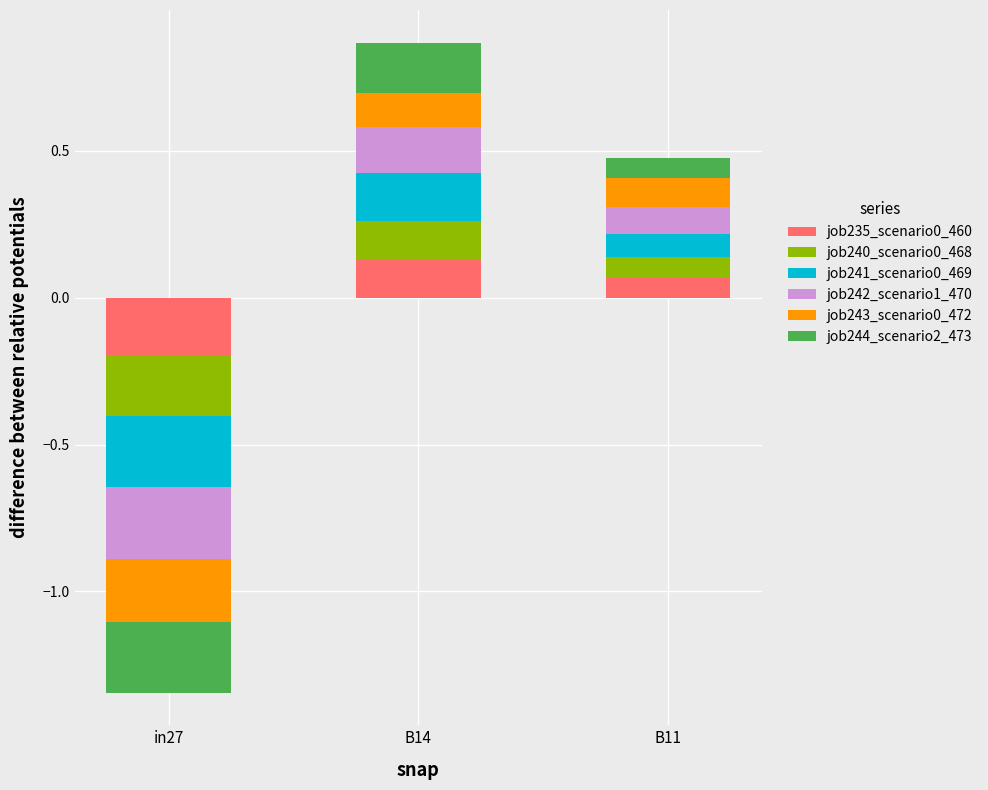

Is it true that job240_scenario0_468 equals 0.1 at in27?

False